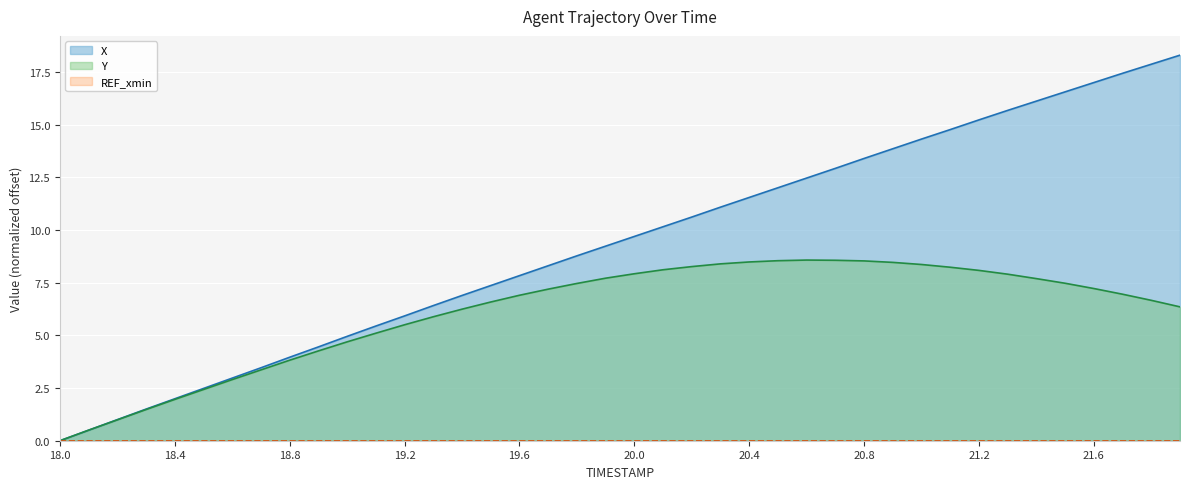

How many lines are shown in the chart?

3